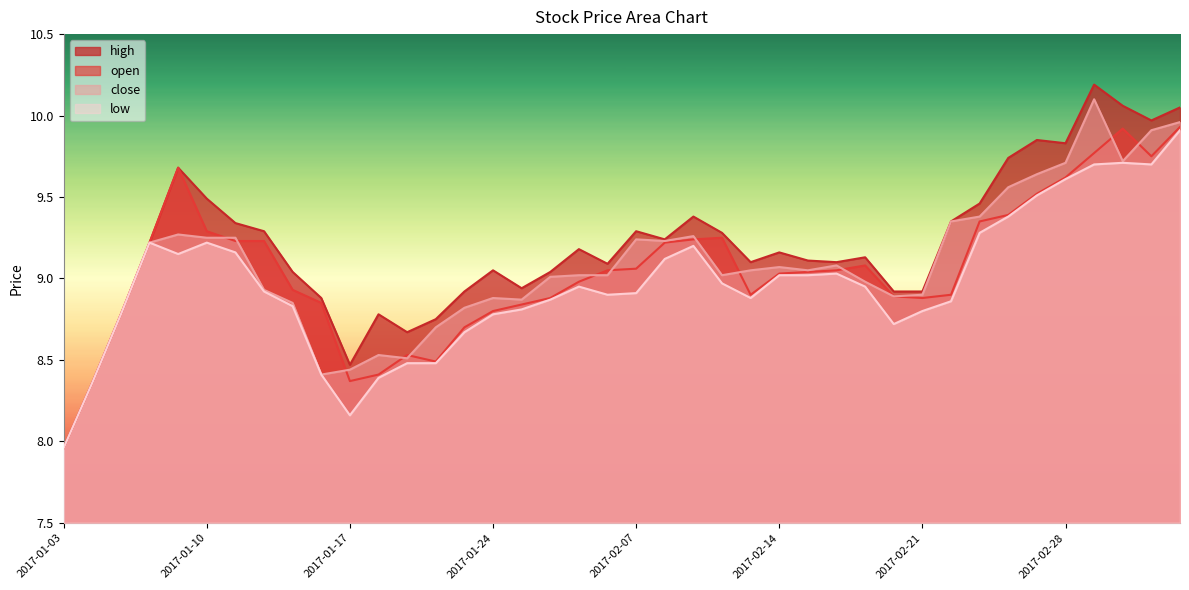

Reading right to left, extract all data points from this chart.

open: 9.9	9.8	9.9	9.8	9.6	9.5	9.4	9.3	8.9	8.9	8.9	9.1	9.1	9.0	9.0	8.9	9.2	9.2	9.2	9.1	9.1	9.0	8.9	8.8	8.8	8.7	8.5	8.5	8.4	8.4	8.8	8.9	9.2	9.2	9.3	9.7	9.2	8.8	8.4	8.0
close: 10.0	9.9	9.7	10.1	9.7	9.6	9.6	9.4	9.3	8.9	8.9	9.0	9.1	9.1	9.1	9.1	9.0	9.3	9.2	9.2	9.0	9.0	9.0	8.9	8.9	8.8	8.7	8.5	8.5	8.4	8.4	8.8	8.9	9.2	9.2	9.3	9.2	8.8	8.4	8.0
high: 10.1	10.0	10.1	10.2	9.8	9.8	9.7	9.5	9.3	8.9	8.9	9.1	9.1	9.1	9.2	9.1	9.3	9.4	9.2	9.3	9.1	9.2	9.0	8.9	9.1	8.9	8.8	8.7	8.8	8.5	8.9	9.0	9.3	9.3	9.5	9.7	9.2	8.8	8.4	8.0
low: 9.9	9.7	9.7	9.7	9.6	9.5	9.4	9.3	8.9	8.8	8.7	8.9	9.0	9.0	9.0	8.9	9.0	9.2	9.1	8.9	8.9	8.9	8.9	8.8	8.8	8.7	8.5	8.5	8.4	8.2	8.4	8.8	8.9	9.2	9.2	9.2	9.2	8.8	8.4	8.0